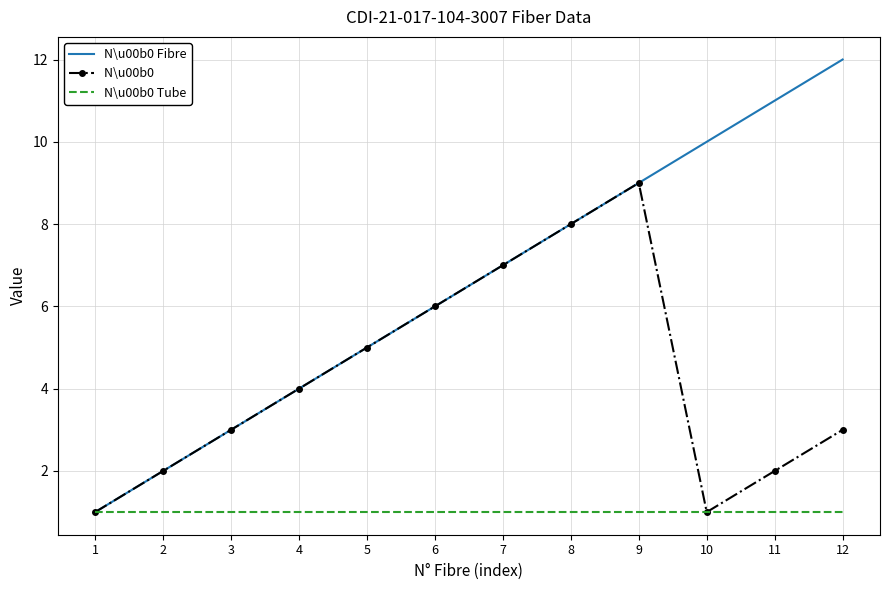

At which category is the sum across all series the highest?

9